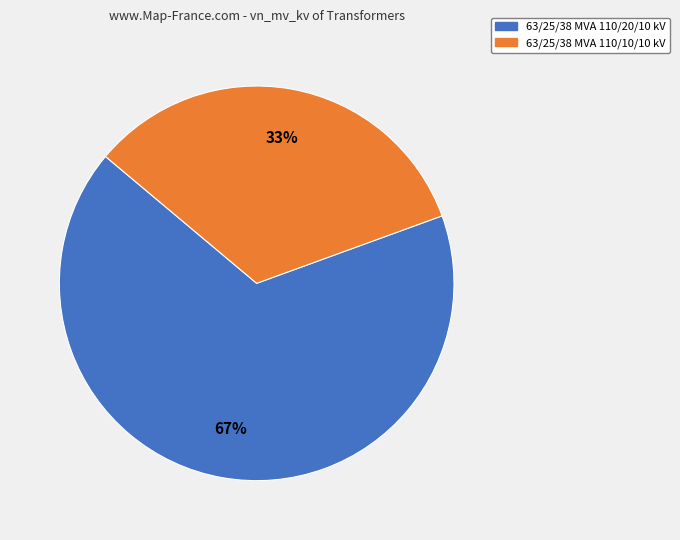

To the nearest percent, what percentage of the pie is 63/25/38 MVA 110/10/10 kV?

33%